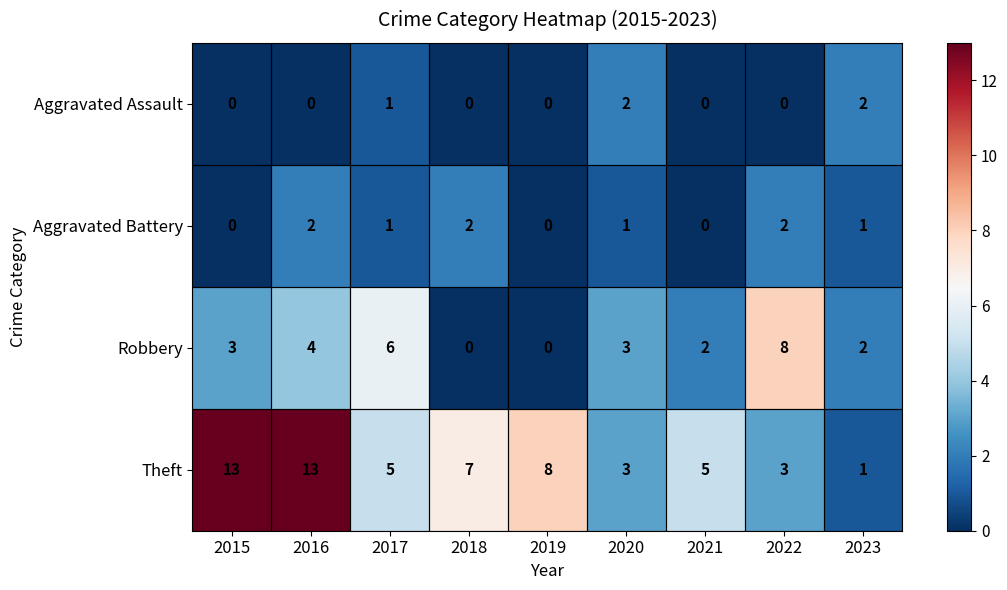

True or false: Theft has a value of 1 at 2022.

False